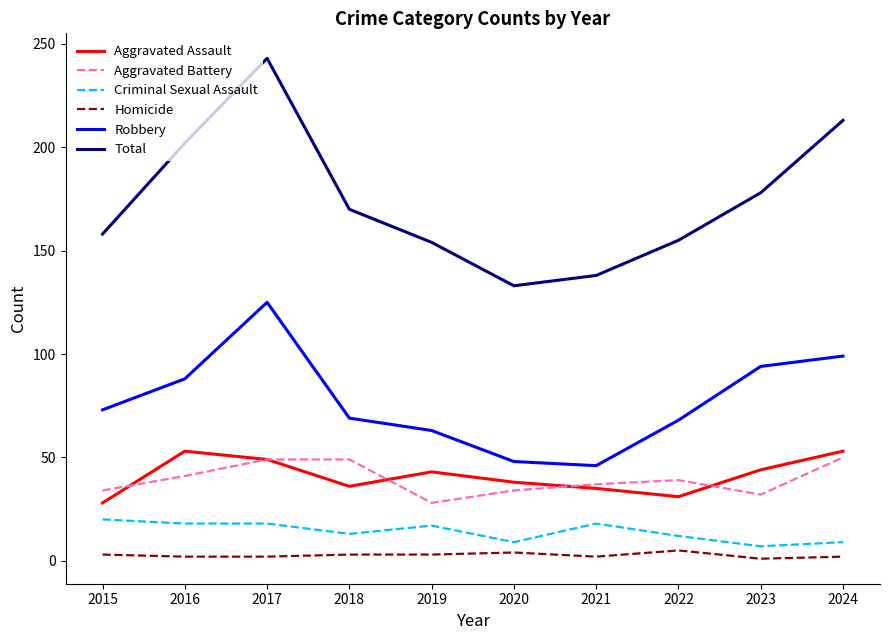

In Total, how many points are higher than both neighbors (excluding endpoints)?

1